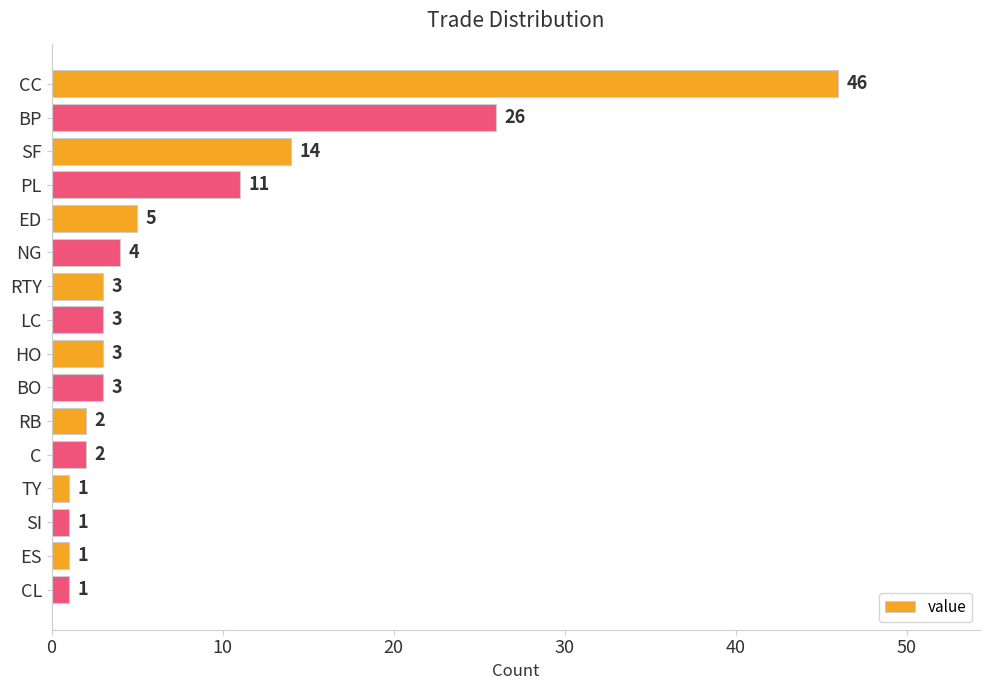

Reading top to bottom, transcribe all the data shown in this chart.

46	26	14	11	5	4	3	3	3	3	2	2	1	1	1	1